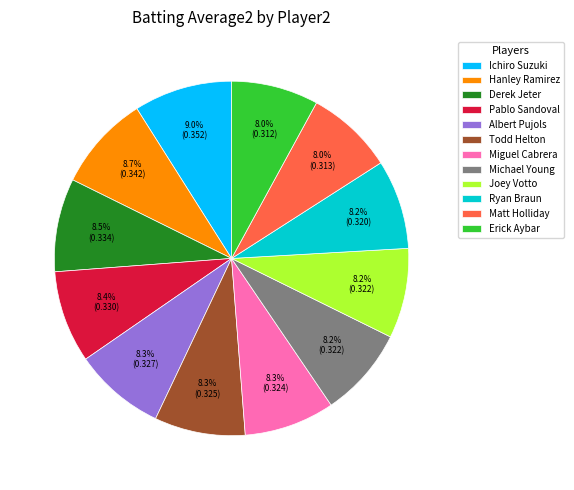

Approximately how many times larger is the value at Michael Young compared to Pablo Sandoval?

1.0